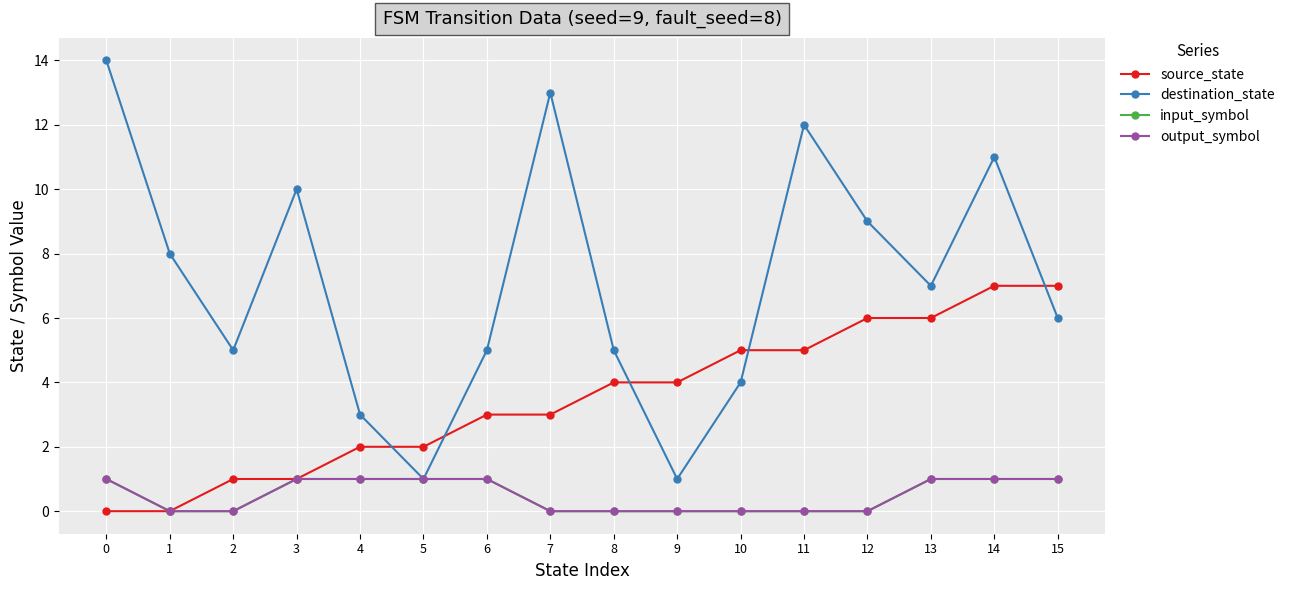

Is this an area chart (filled region under the line)?

No